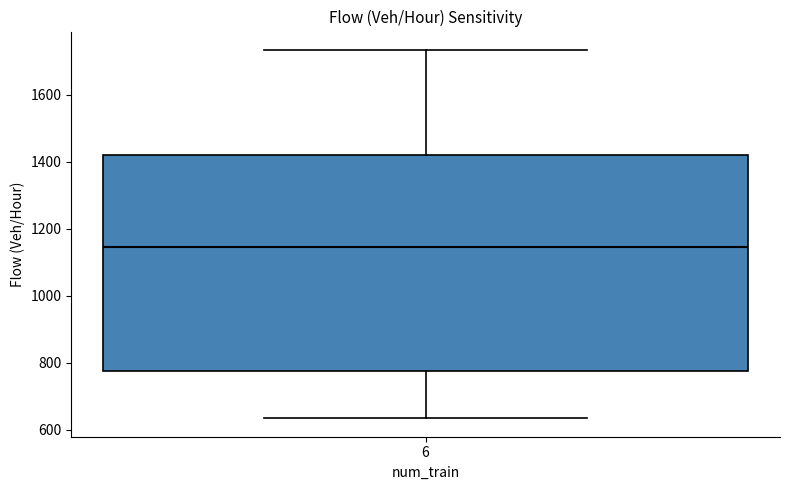

Where is the lower edge of the box at x = 6 on the y-axis? The values are not printed on the chart, so give them approximately, as read against the axis.

780